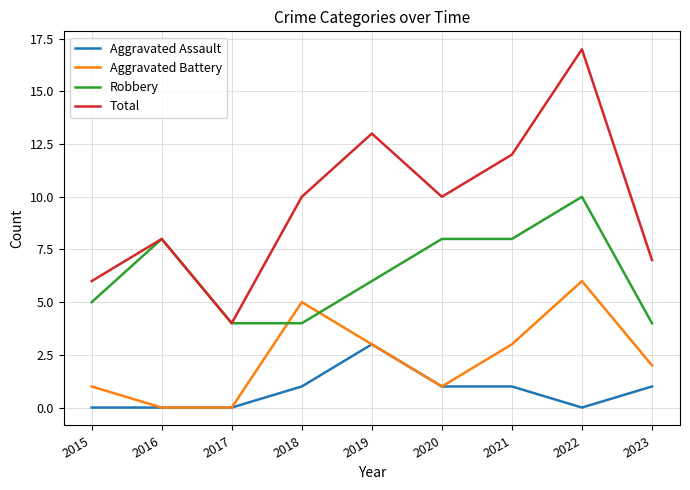

Between 2016 and 2022, which series saw the biggest shift?

Total